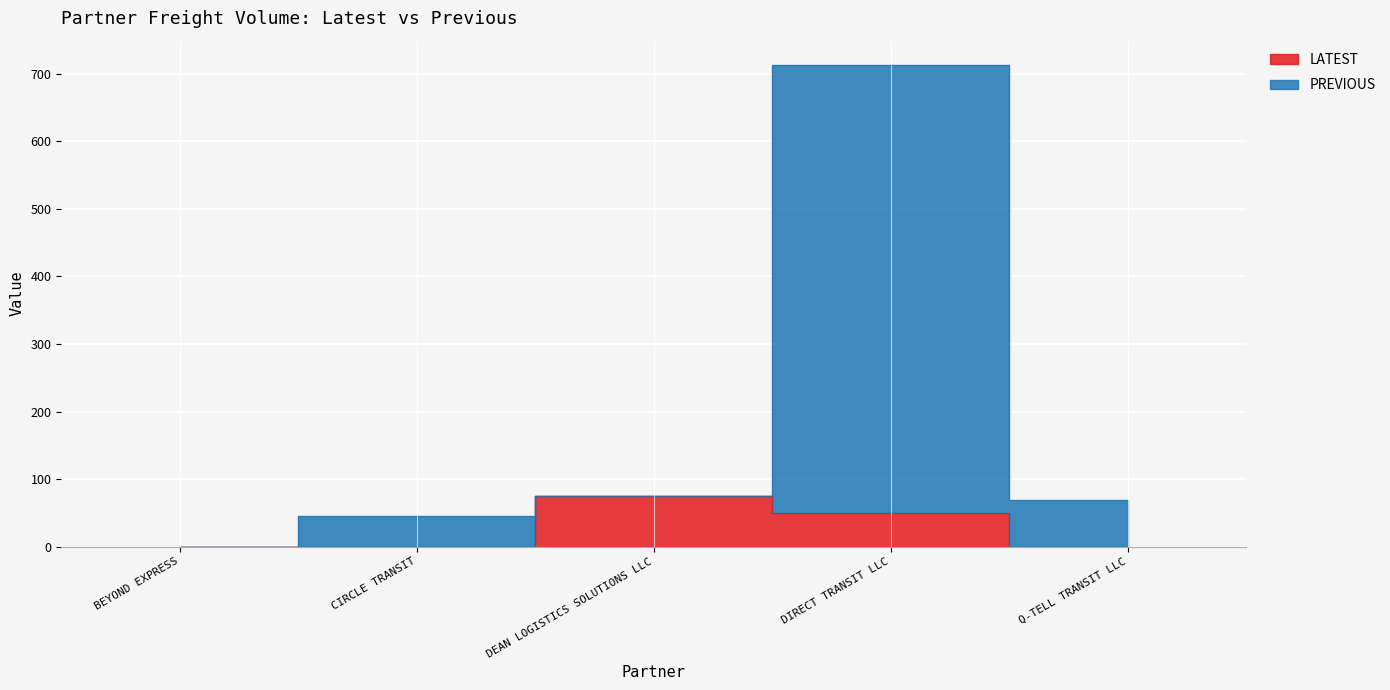

True or false: LATEST and PREVIOUS cross at least once.

False